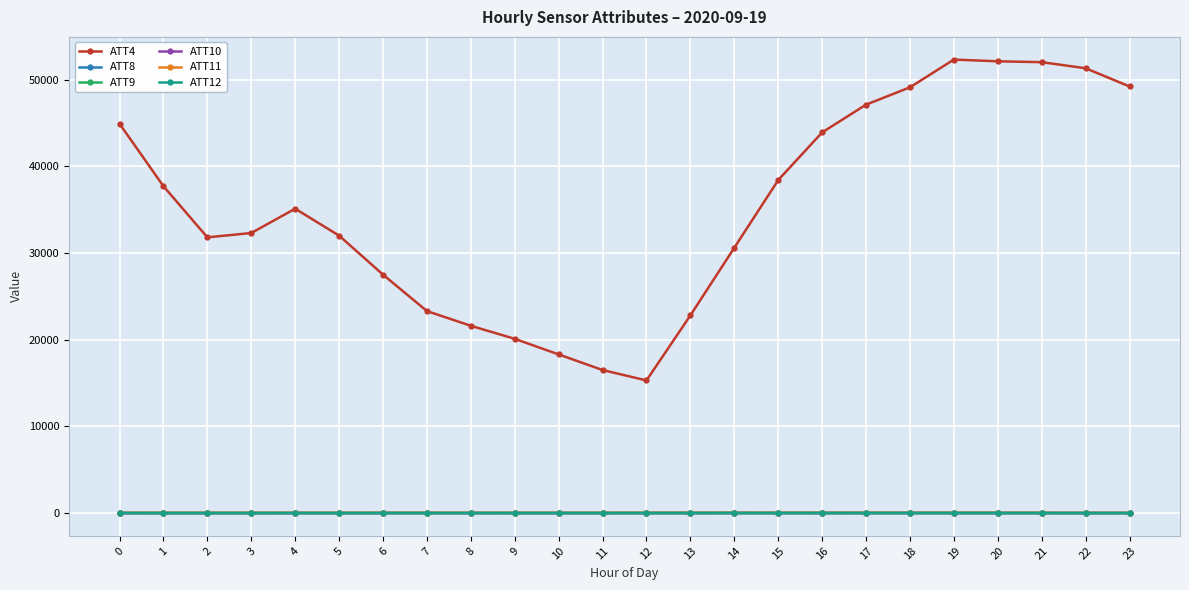

How many categories are shown in the chart?

24